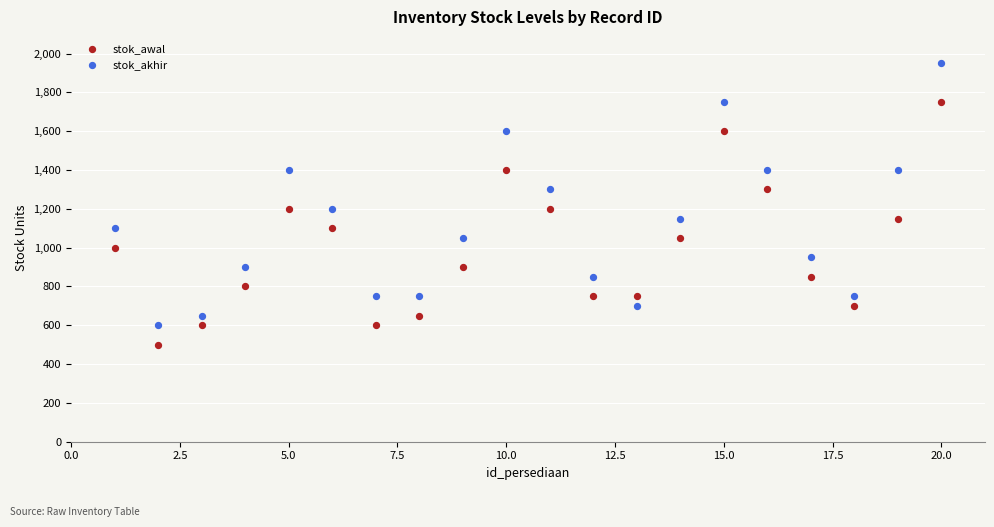

Which series has the largest Y range (max minus min)?

stok_akhir